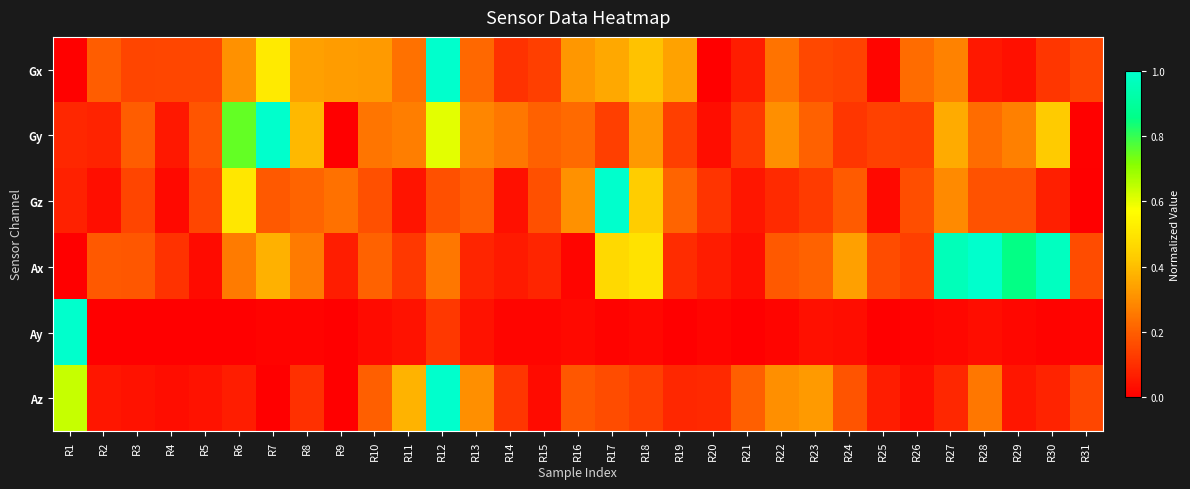

Reading left to right, what are all the values shown in this chart?

Gx: R1=0.0	R2=0.2	R3=0.1	R4=0.2	R5=0.2	R6=0.3	R7=0.5	R8=0.3	R9=0.3	R10=0.3	R11=0.2	R12=1.0	R13=0.2	R14=0.1	R15=0.1	R16=0.3	R17=0.4	R18=0.4	R19=0.3	R20=0.0	R21=0.1	R22=0.2	R23=0.2	R24=0.1	R25=0.0	R26=0.2	R27=0.3	R28=0.1	R29=0.0	R30=0.1	R31=0.1
Gy: R1=0.1	R2=0.1	R3=0.2	R4=0.1	R5=0.2	R6=0.8	R7=1.0	R8=0.4	R9=0.0	R10=0.2	R11=0.3	R12=0.6	R13=0.3	R14=0.3	R15=0.2	R16=0.2	R17=0.1	R18=0.3	R19=0.1	R20=0.0	R21=0.1	R22=0.3	R23=0.2	R24=0.1	R25=0.1	R26=0.1	R27=0.4	R28=0.2	R29=0.3	R30=0.4	R31=0.0
Gz: R1=0.1	R2=0.0	R3=0.1	R4=0.0	R5=0.2	R6=0.5	R7=0.2	R8=0.2	R9=0.2	R10=0.2	R11=0.0	R12=0.2	R13=0.2	R14=0.0	R15=0.2	R16=0.3	R17=1.0	R18=0.4	R19=0.2	R20=0.1	R21=0.0	R22=0.1	R23=0.1	R24=0.2	R25=0.0	R26=0.2	R27=0.3	R28=0.2	R29=0.2	R30=0.1	R31=0.0
Ax: R1=0.0	R2=0.2	R3=0.2	R4=0.1	R5=0.0	R6=0.3	R7=0.4	R8=0.3	R9=0.1	R10=0.2	R11=0.1	R12=0.3	R13=0.1	R14=0.1	R15=0.1	R16=0.0	R17=0.5	R18=0.5	R19=0.1	R20=0.1	R21=0.0	R22=0.2	R23=0.2	R24=0.3	R25=0.2	R26=0.1	R27=1.0	R28=1.0	R29=0.9	R30=1.0	R31=0.2
Ay: R1=1.0	R2=0.0	R3=0.0	R4=0.0	R5=0.0	R6=0.0	R7=0.0	R8=0.0	R9=0.0	R10=0.0	R11=0.0	R12=0.1	R13=0.0	R14=0.0	R15=0.0	R16=0.0	R17=0.0	R18=0.0	R19=0.0	R20=0.0	R21=0.0	R22=0.0	R23=0.0	R24=0.0	R25=0.0	R26=0.0	R27=0.0	R28=0.0	R29=0.0	R30=0.0	R31=0.0
Az: R1=0.6	R2=0.0	R3=0.0	R4=0.0	R5=0.0	R6=0.1	R7=0.0	R8=0.1	R9=0.0	R10=0.2	R11=0.4	R12=1.0	R13=0.3	R14=0.1	R15=0.0	R16=0.2	R17=0.2	R18=0.1	R19=0.1	R20=0.1	R21=0.2	R22=0.3	R23=0.3	R24=0.2	R25=0.1	R26=0.0	R27=0.1	R28=0.3	R29=0.0	R30=0.1	R31=0.1